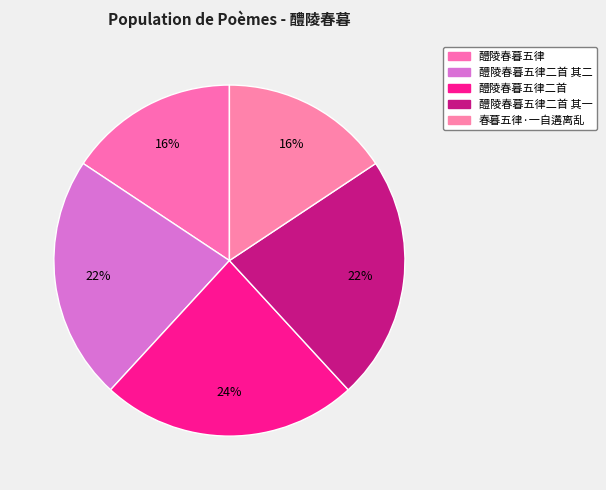

Does 醴陵春暮五律二首 其一 account for over 50% of the chart?

No